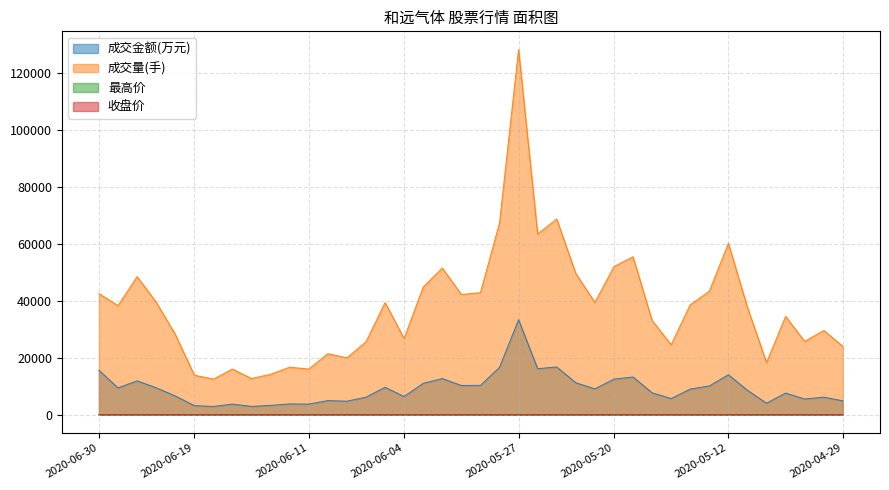

Which category has the lowest value in the 最高价 series?

2020-04-29